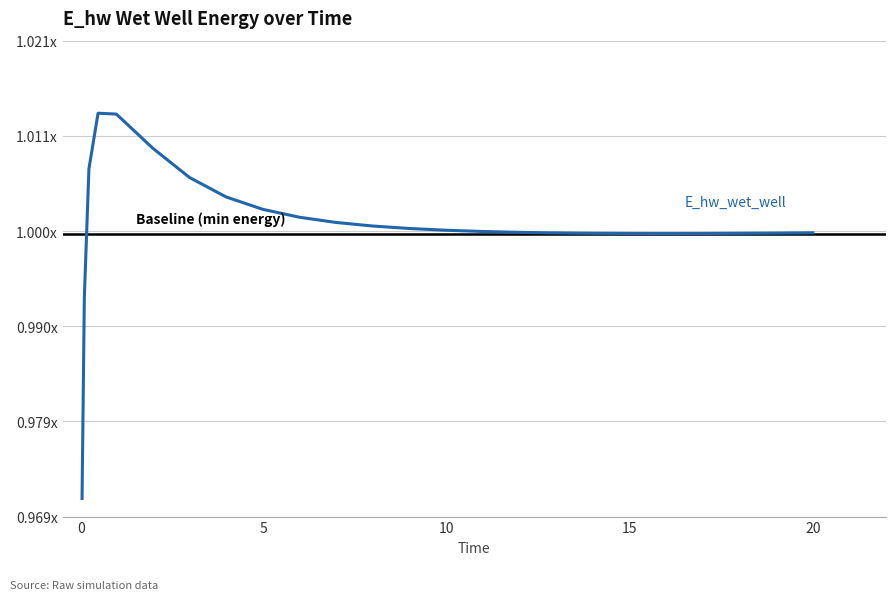

Rank the categories by value from lowest to highest.

0.03125, 0.09375, 15.96875, 16.96875, 14.96875, 17.96875, 13.96875, 18.96875, 12.96875, 19.96875, 20.0, 11.96875, 10.96875, 9.96875, 8.96875, 7.96875, 6.96875, 5.96875, 4.96875, 3.96875, 2.96875, 0.21875, 1.96875, 0.96875, 0.46875